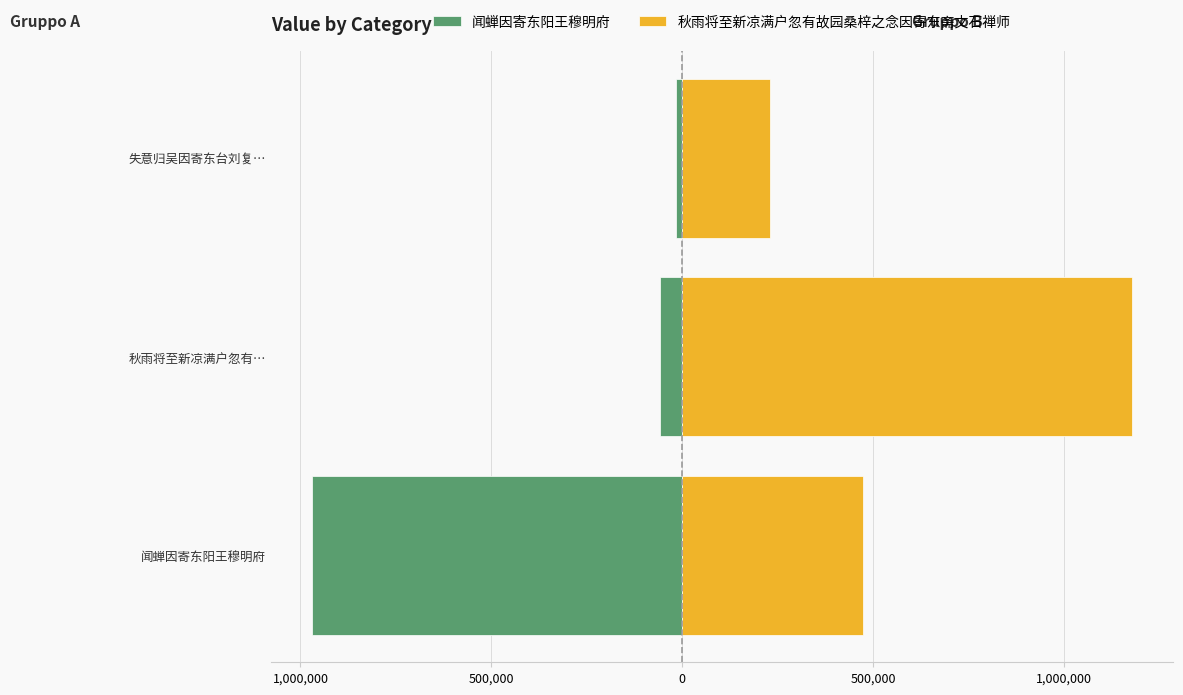

How many data points in 闻蝉因寄东阳王穆明府 are above -57572?

1